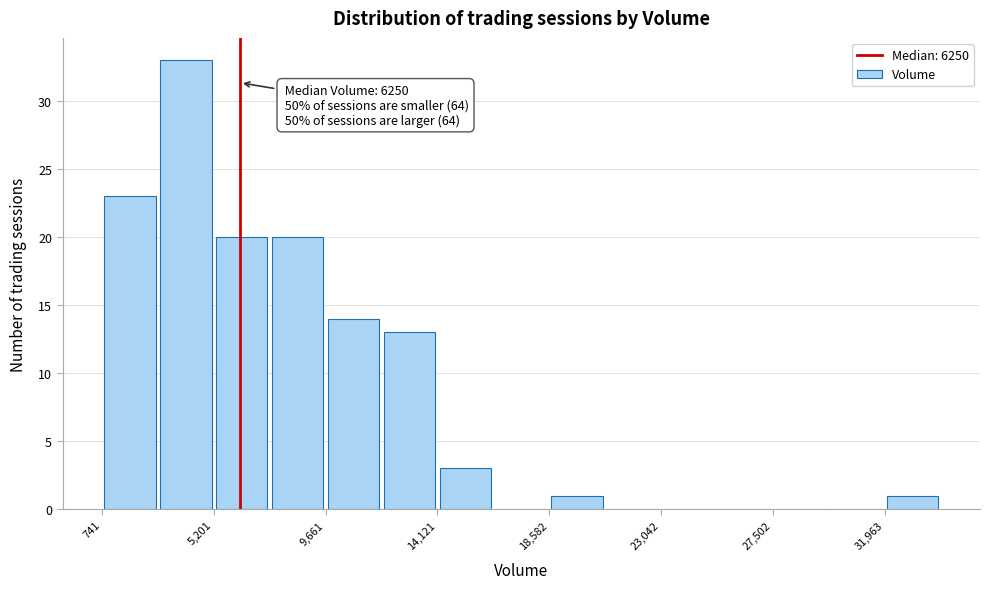

Over which range of the x-axis is the bar tallest?

3000 to 5000